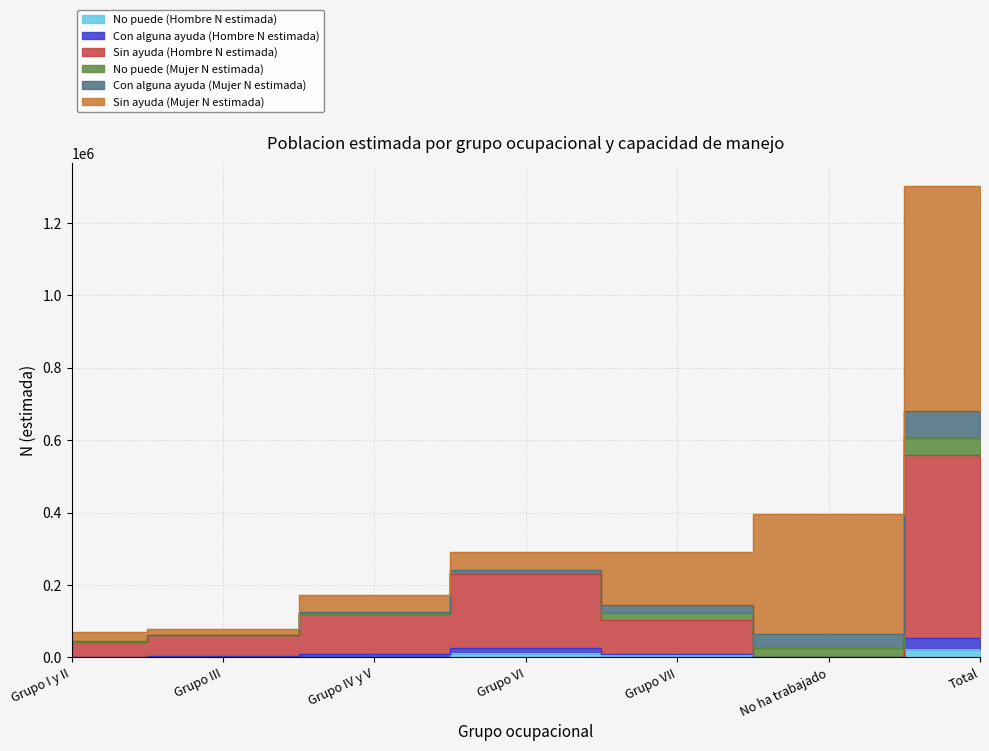

True or false: No puede (Hombre N estimada) and Sin ayuda (Hombre N estimada) intersect in this chart.

False